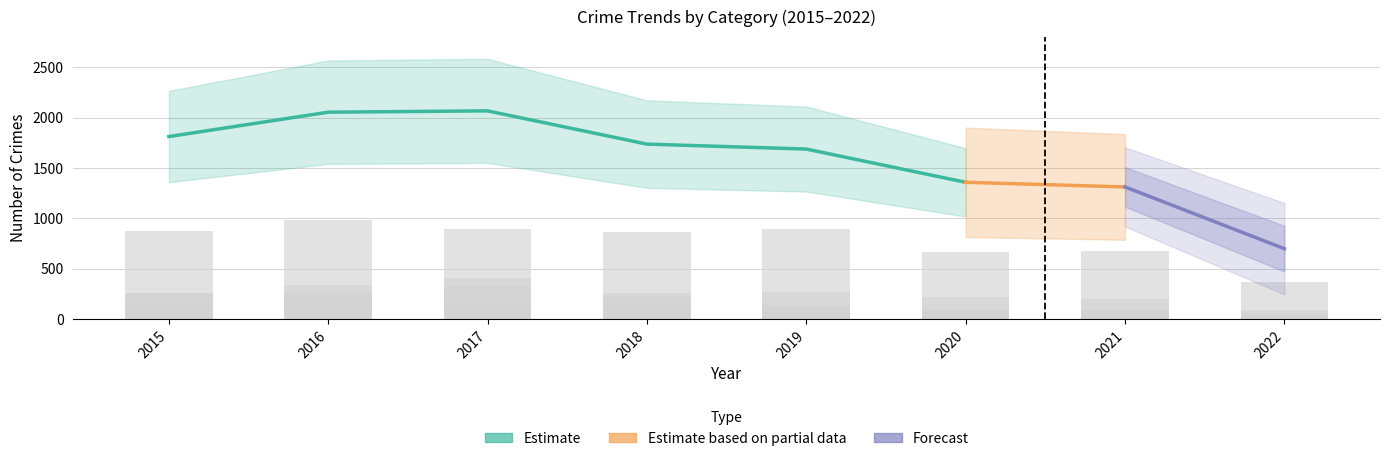

At which label does Burglary first exceed 254?

2016